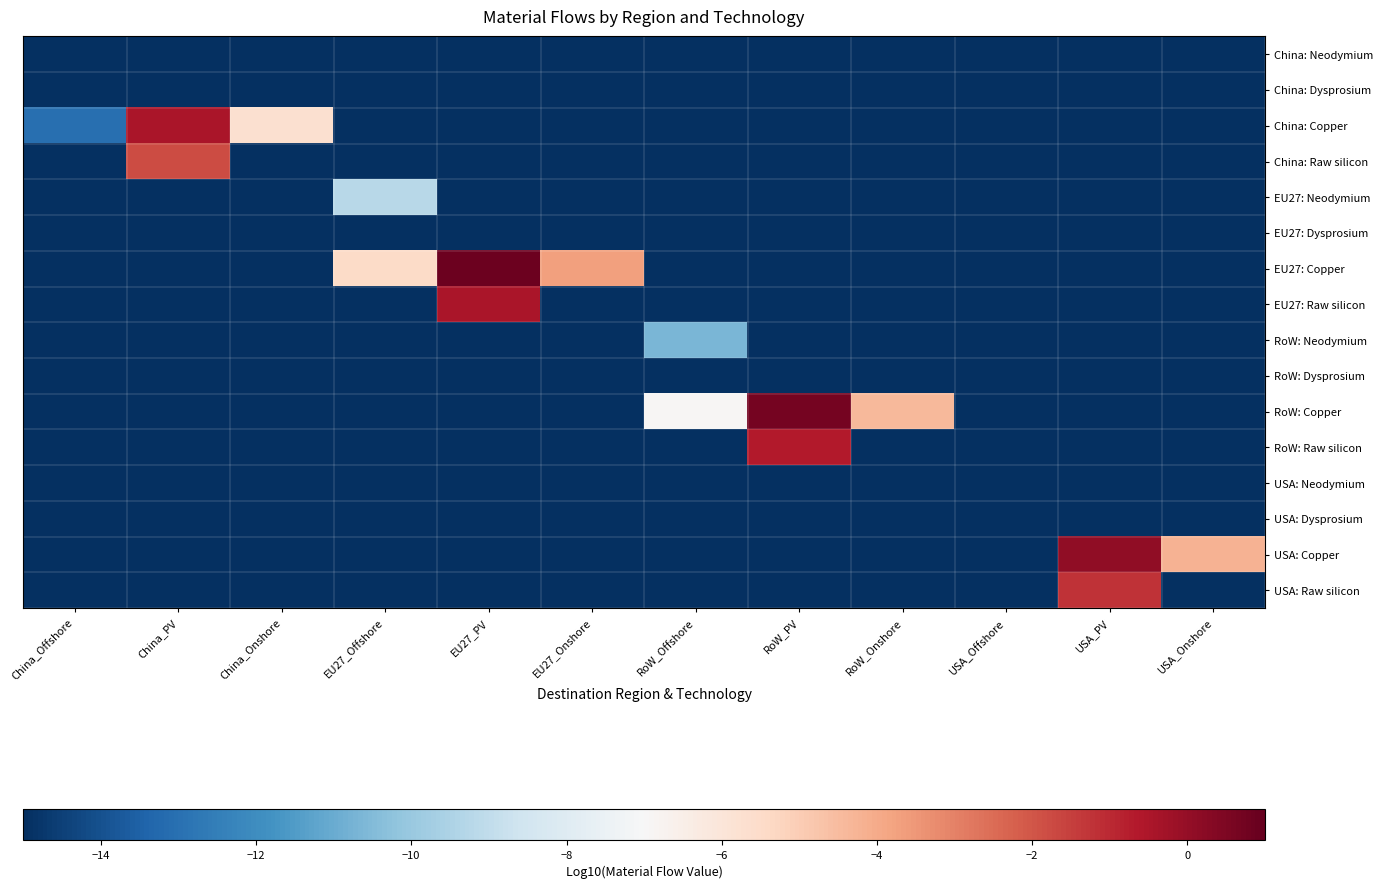

Which series has the largest range (max minus min)?

EU27: Copper